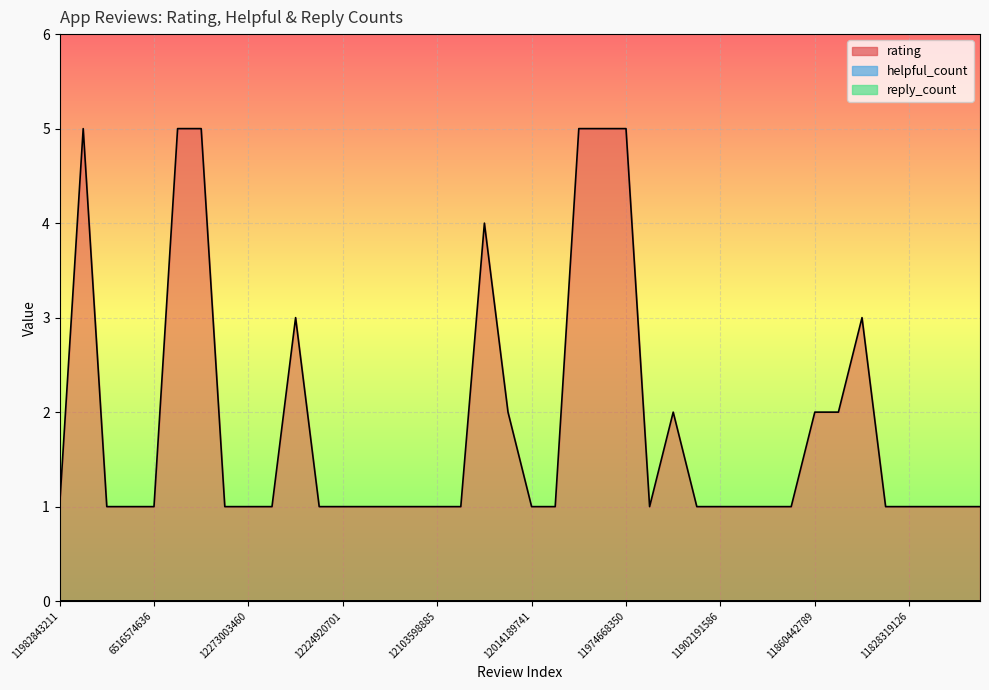

At which category does rating reach its first local valley?

11960037867